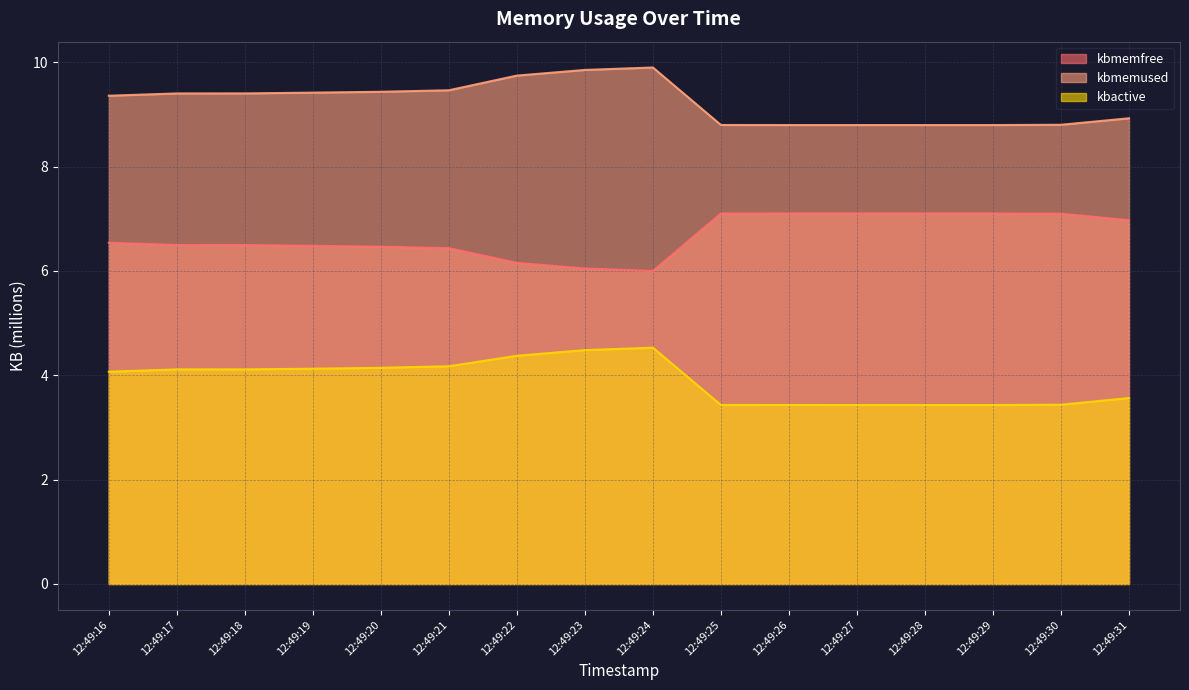

Which category has the lowest value across all series?

12:49:29